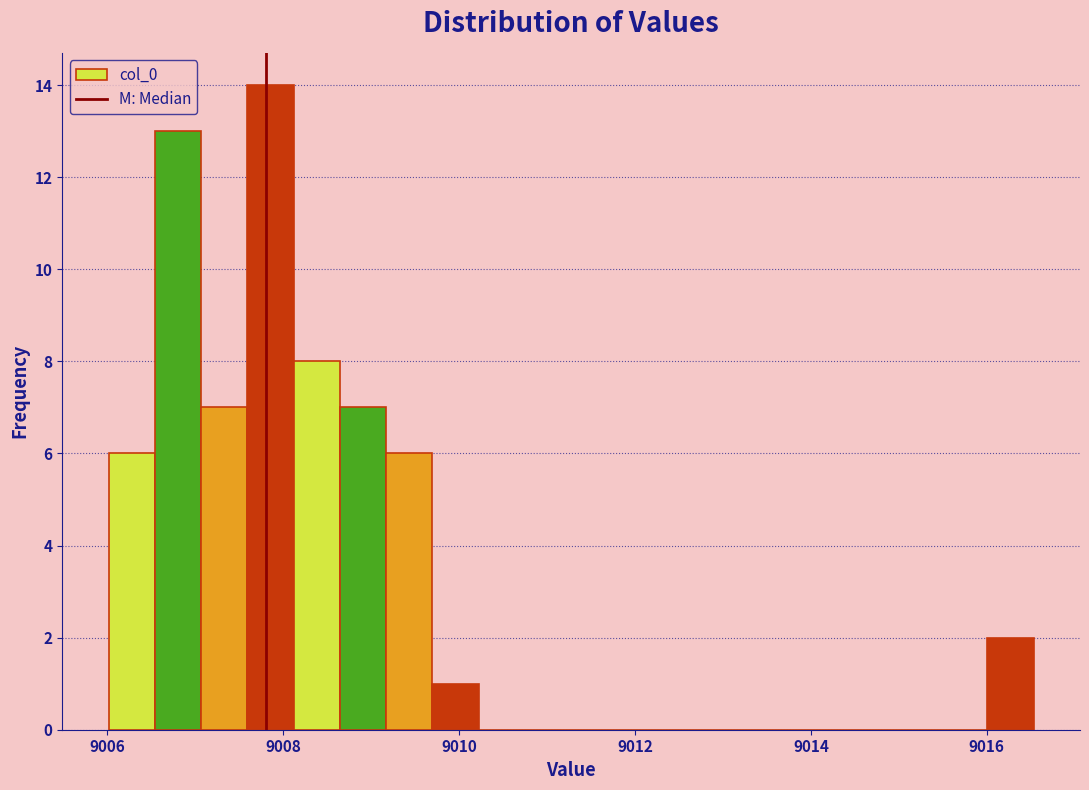

Around what value on the x-axis is the tallest bar? Give the approximate position of its centre, as read against the axis.

9007.8